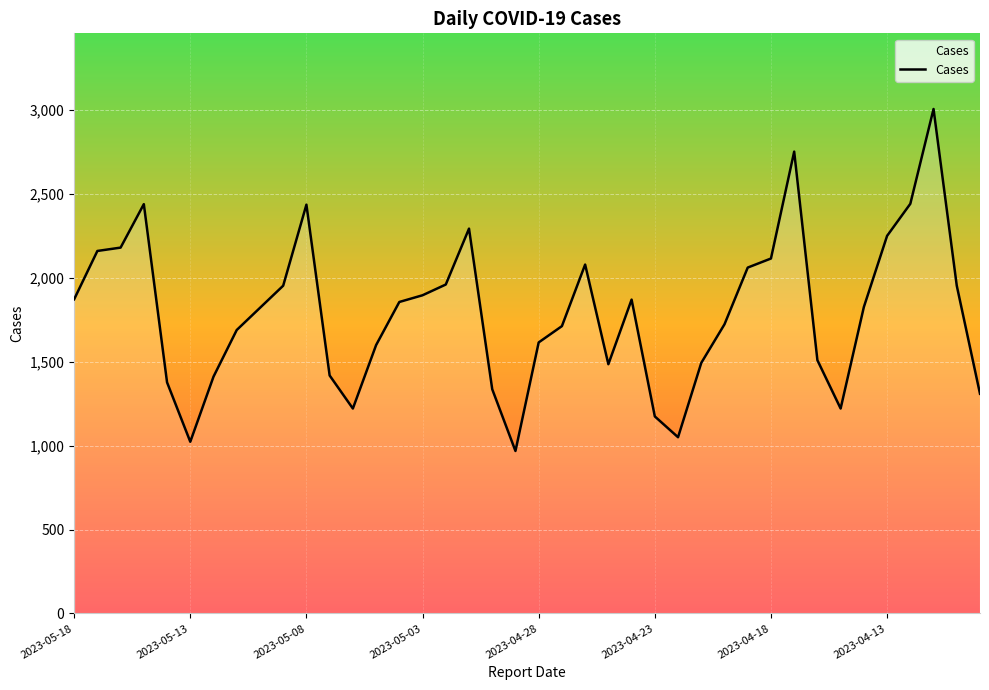

What is the difference between the maximum and minimum values?

2038